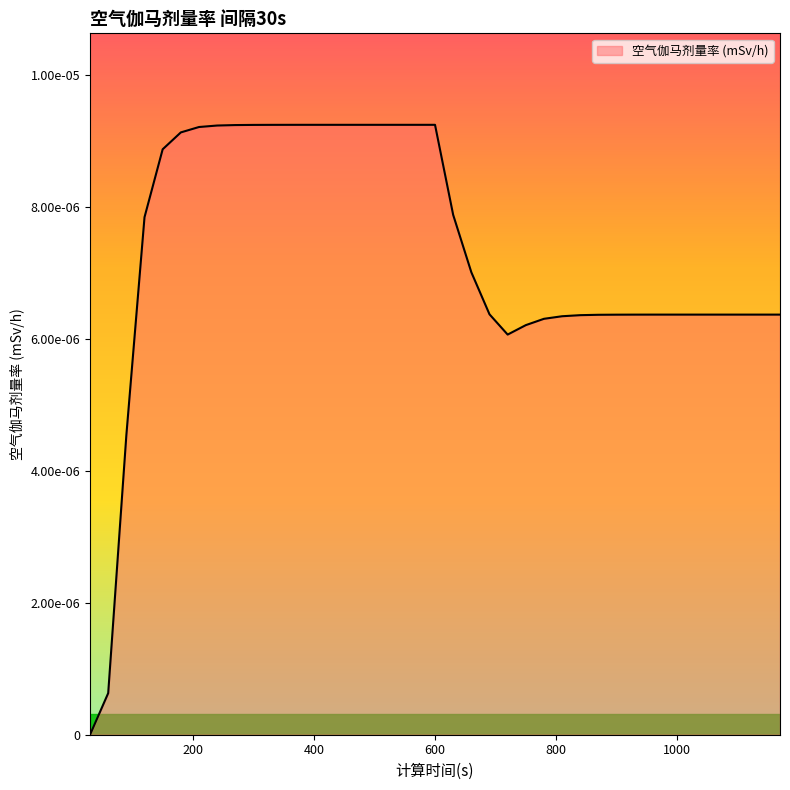

Does the chart have visible grid lines?

No